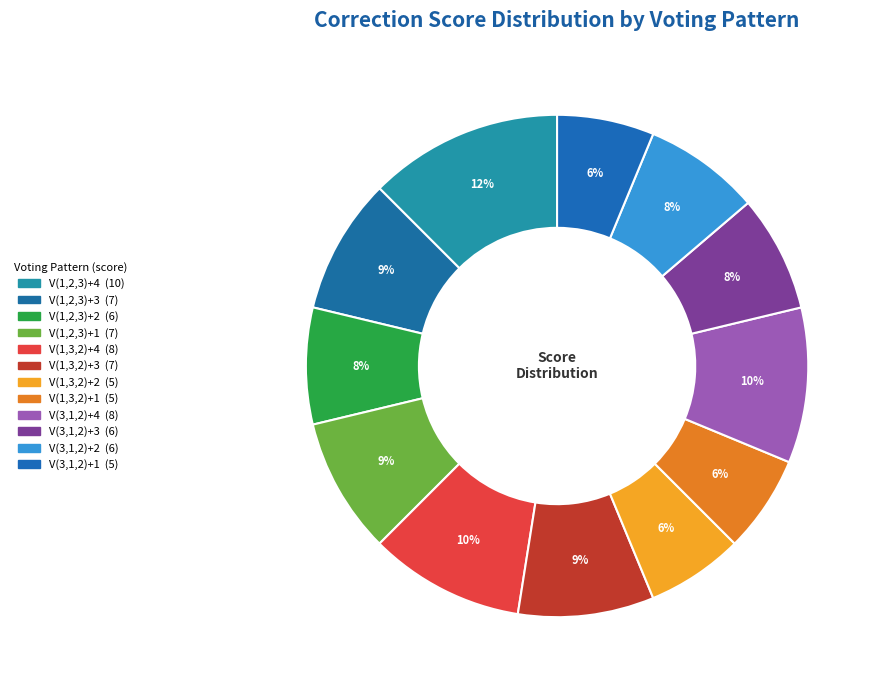

How many segments does this pie chart have?

12